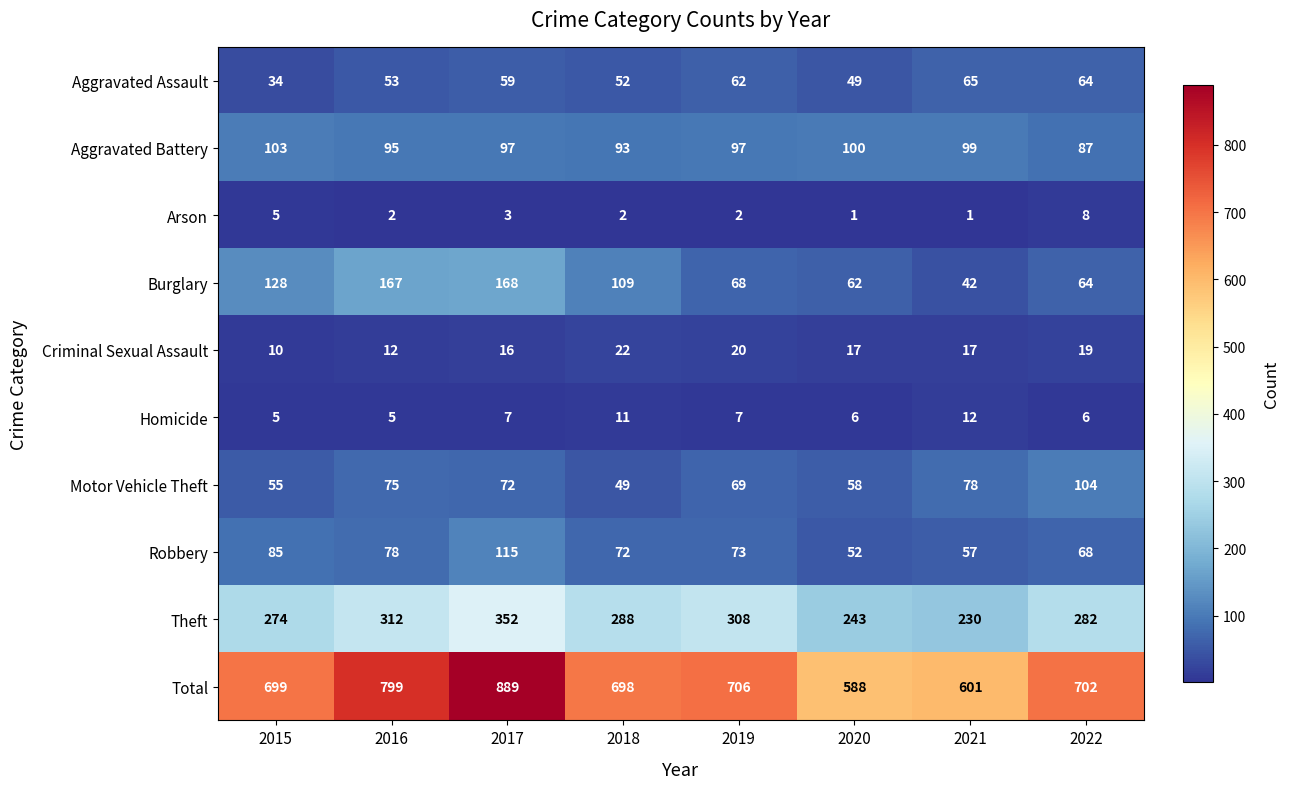

The value of Homicide at 2015 is 5. True or false?

True